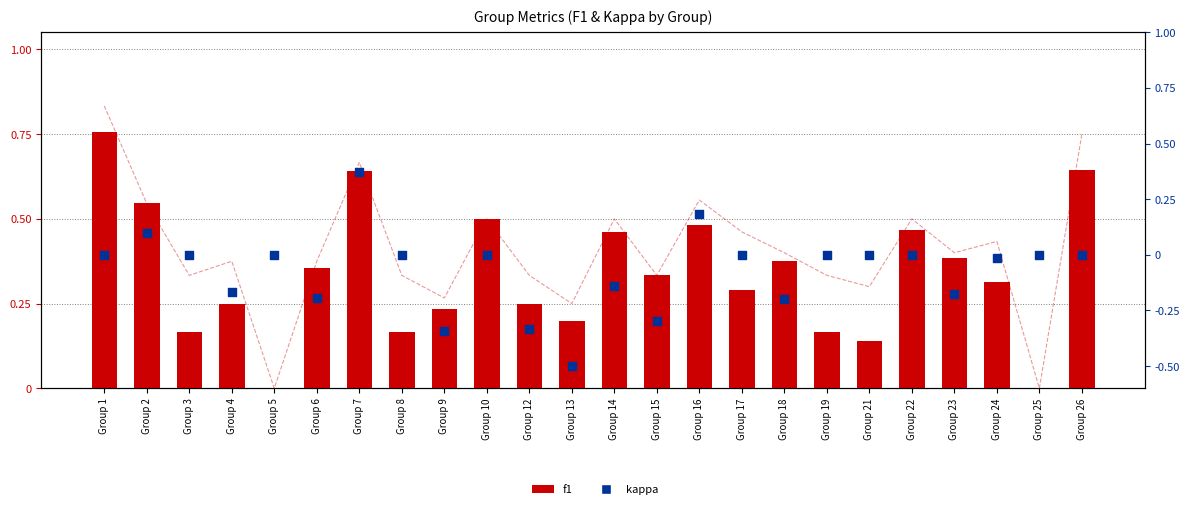

Which series contains the highest Y value?

accuracy